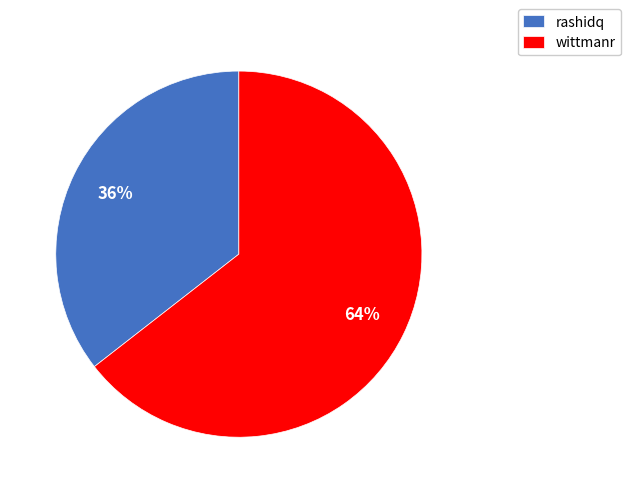

Rank the categories by value from lowest to highest.

rashidq, wittmanr